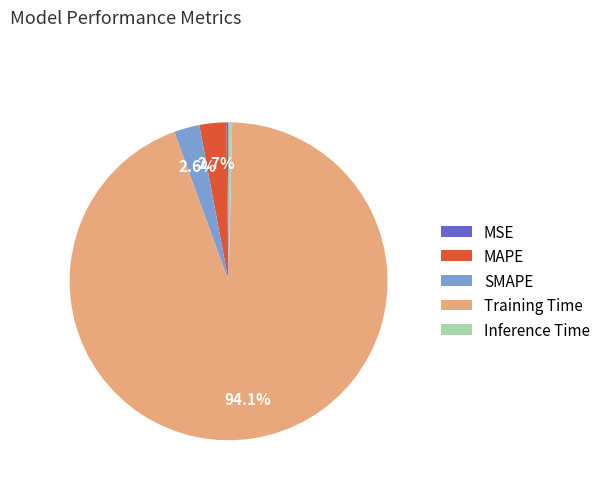

What is the largest slice in the pie chart?

Training Time